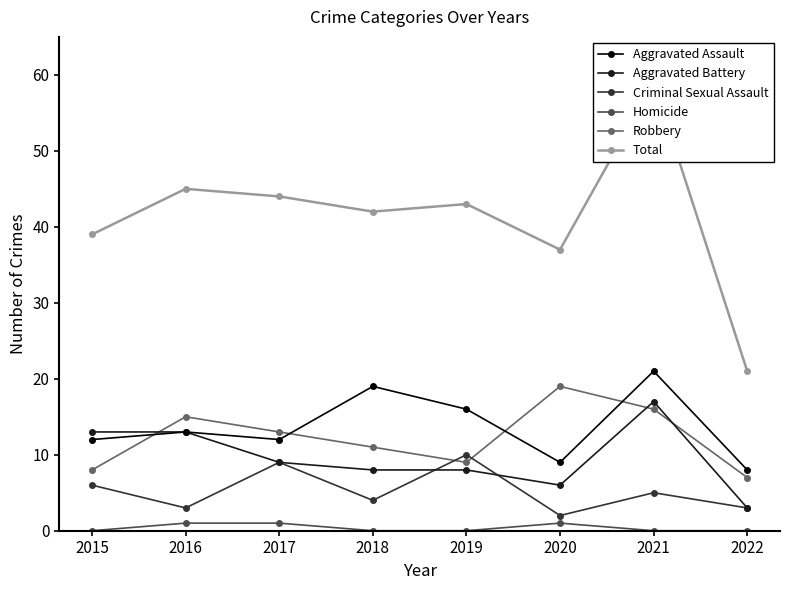

How many values in the Homicide series exceed 0?

3